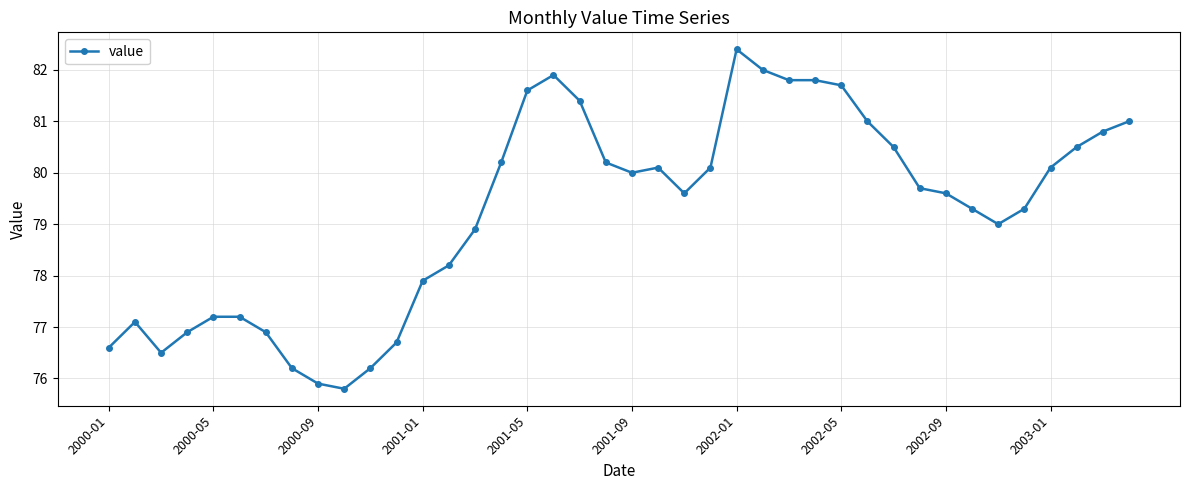

Does the chart have visible grid lines?

Yes